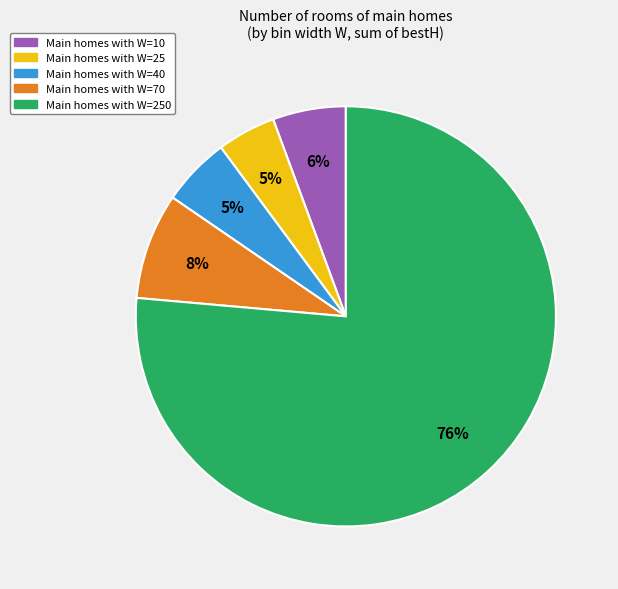

To the nearest percent, what is the average slice percentage?

20%